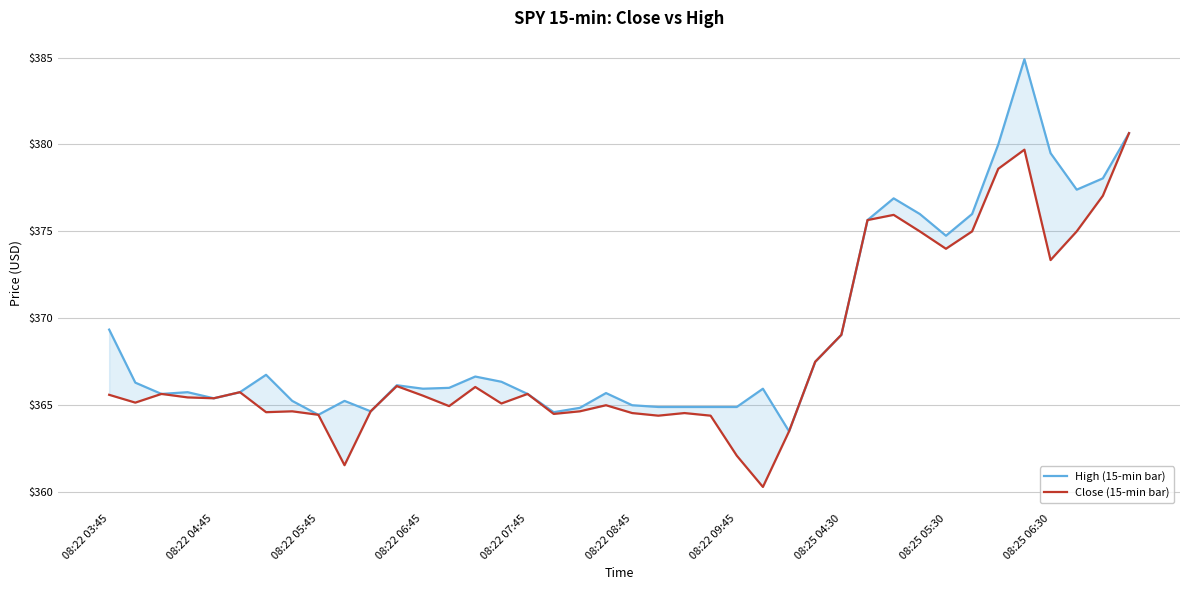

What is the average value of the Close (15-min bar) series?

368.0